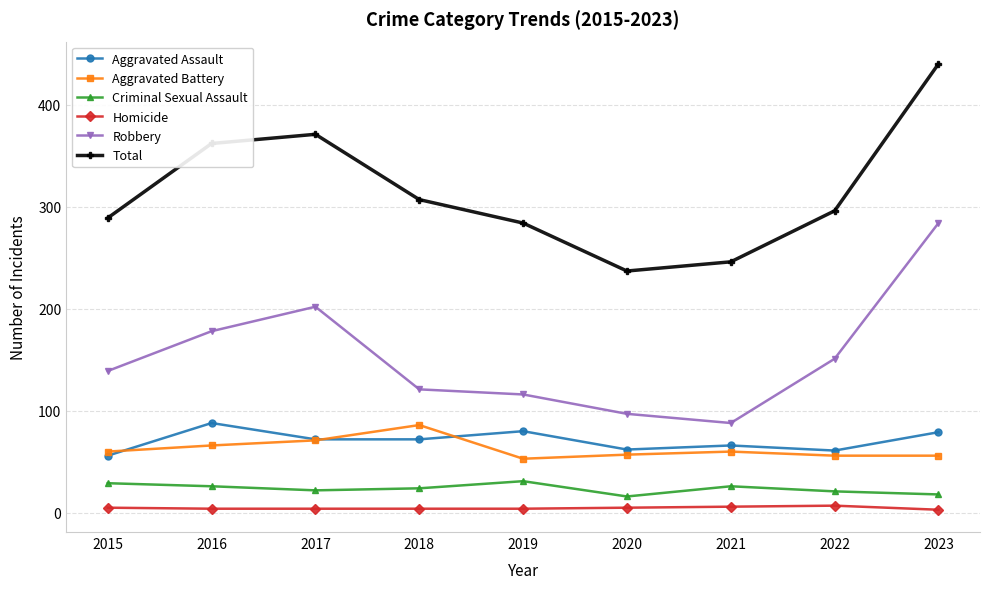

Is it true that Aggravated Battery equals 17 at 2016?

False